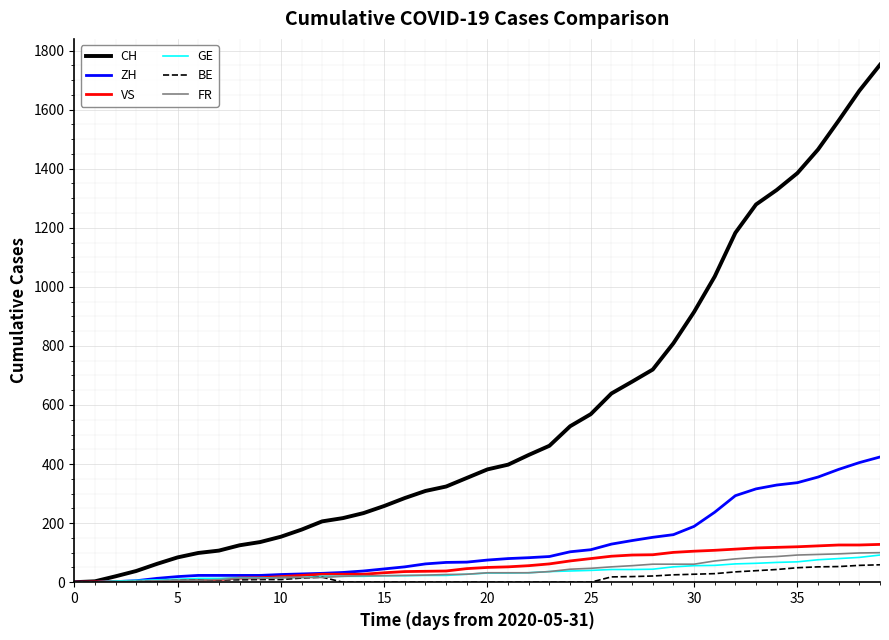

At how many categories does at least one series exceed 1175?

8